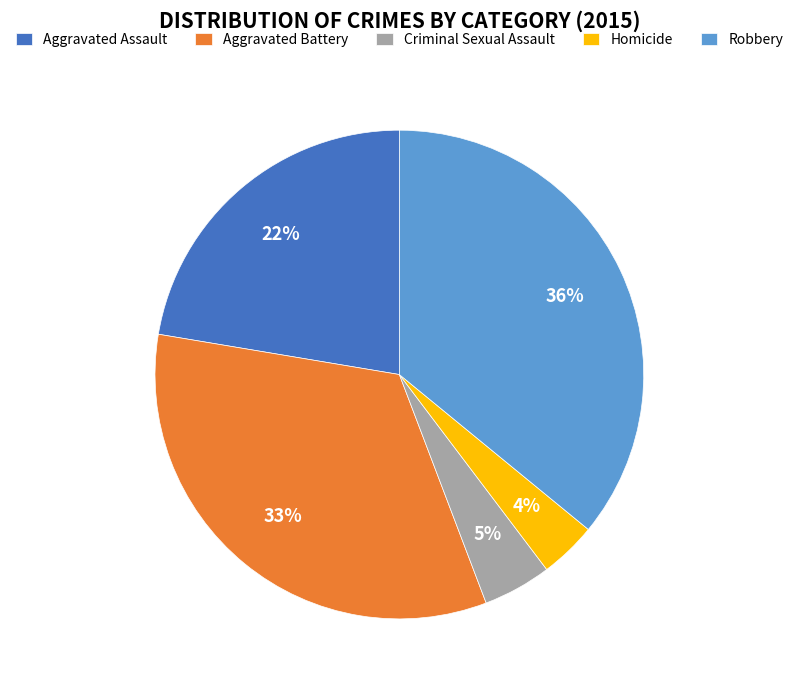

Combined, do Robbery and Criminal Sexual Assault account for over 50%?

No